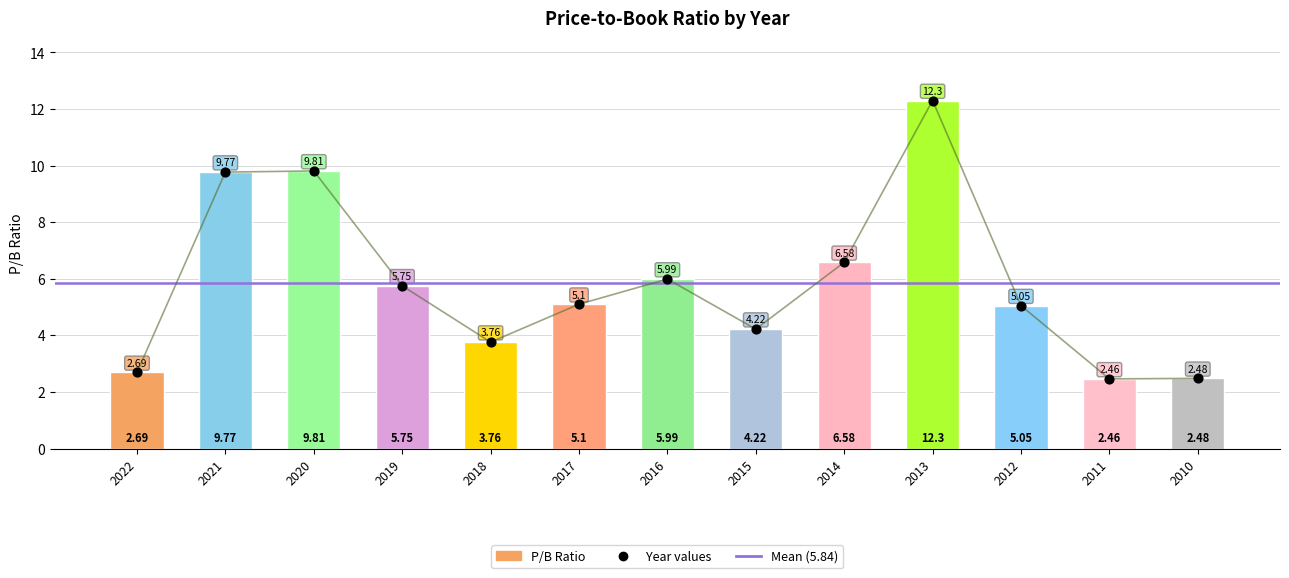

What is the change in value from 2021 to 2018?

-6.0